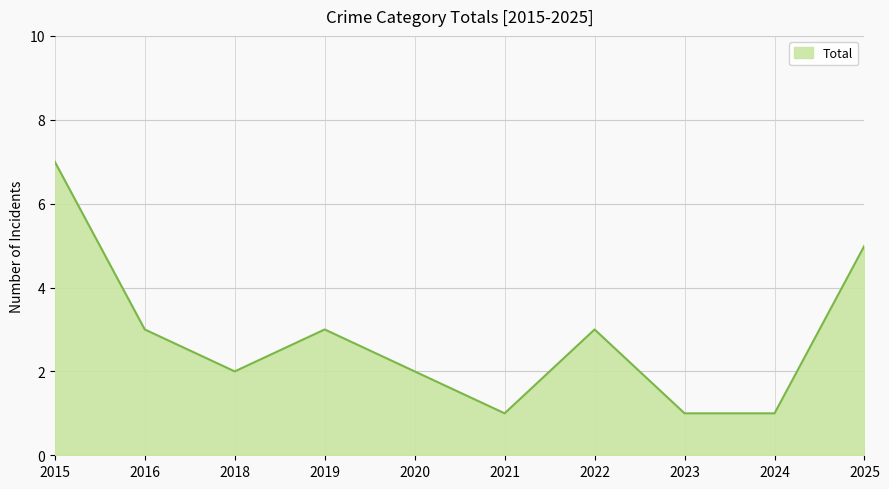

Is it true that the value at 2020 is 1?

False